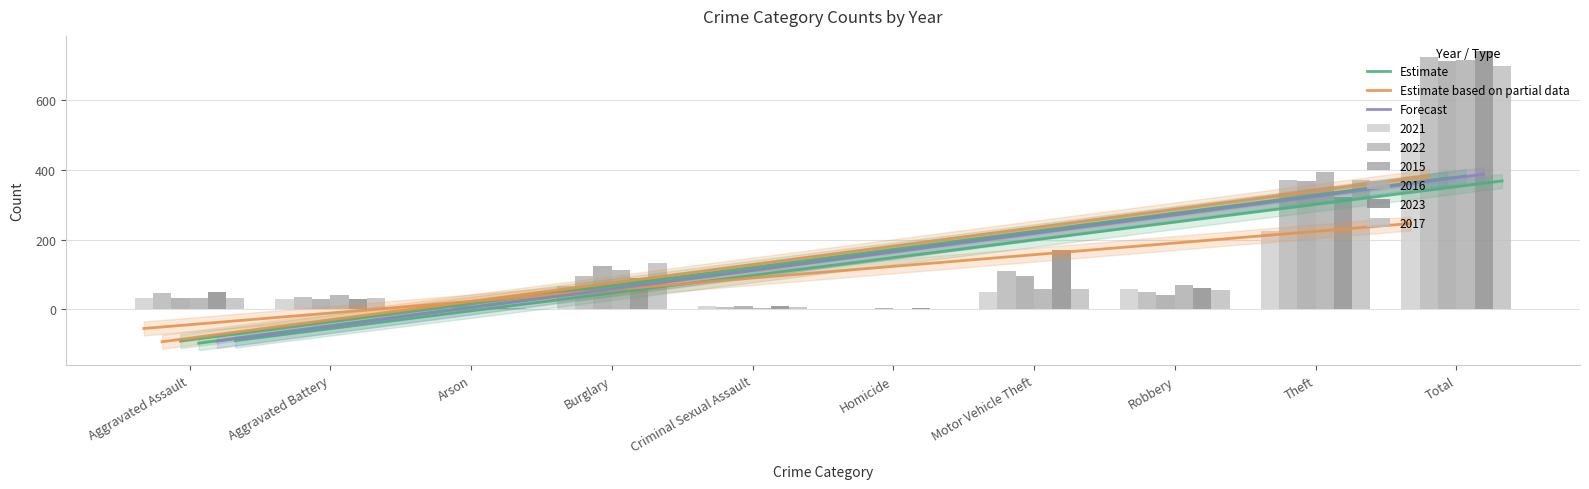

At which category is the sum across all series the highest?

Total